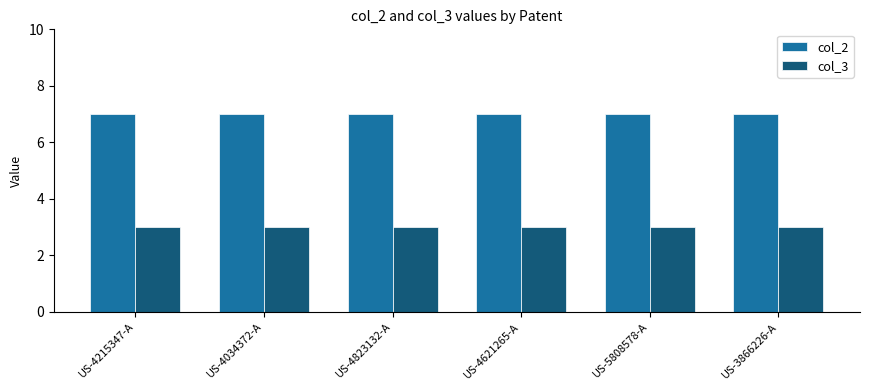

What is the difference between the highest and lowest values at US-4621265-A?

4